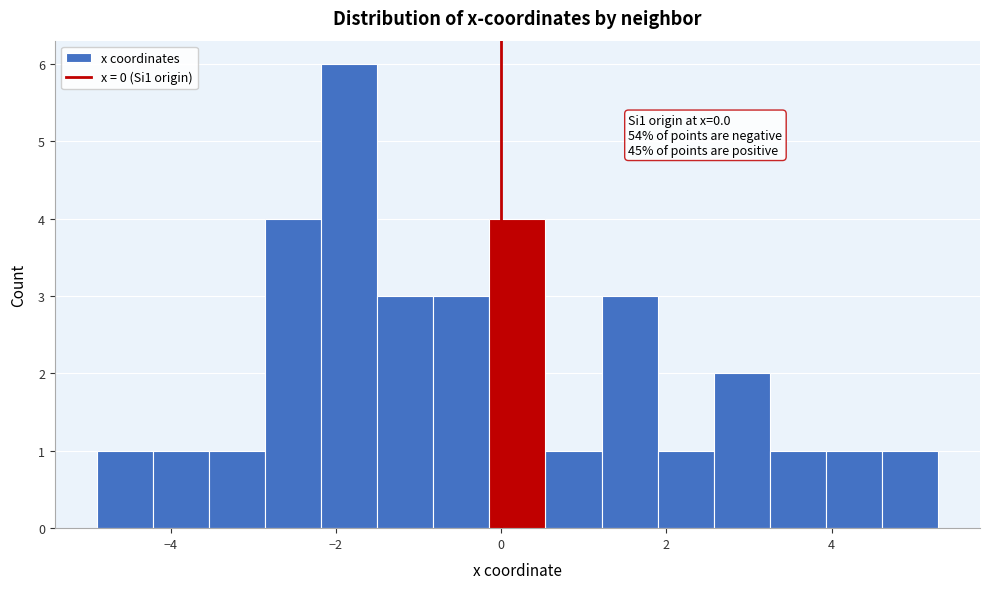

Around what value on the x-axis is the tallest bar? Give the approximate position of its centre, as read against the axis.

-1.8